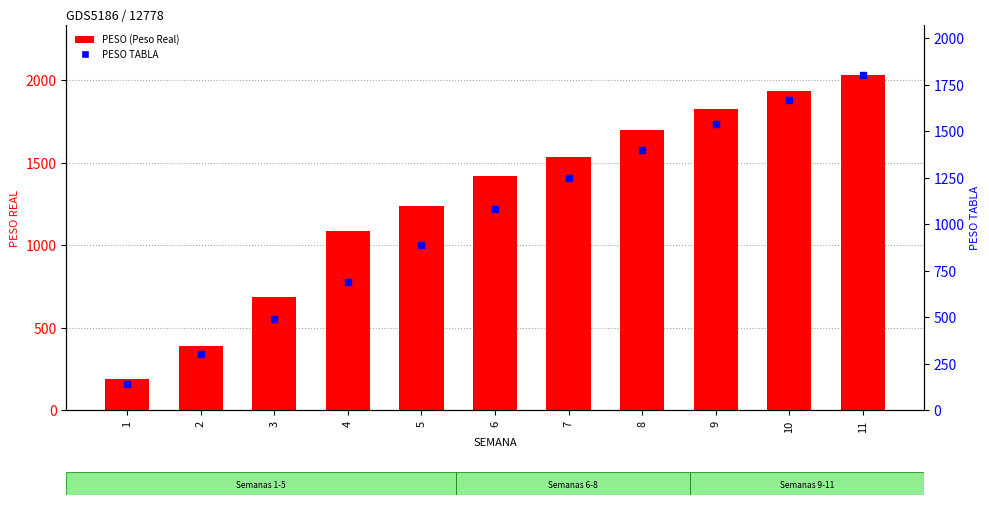

Which series has the largest Y range (max minus min)?

PESO (Peso Real)